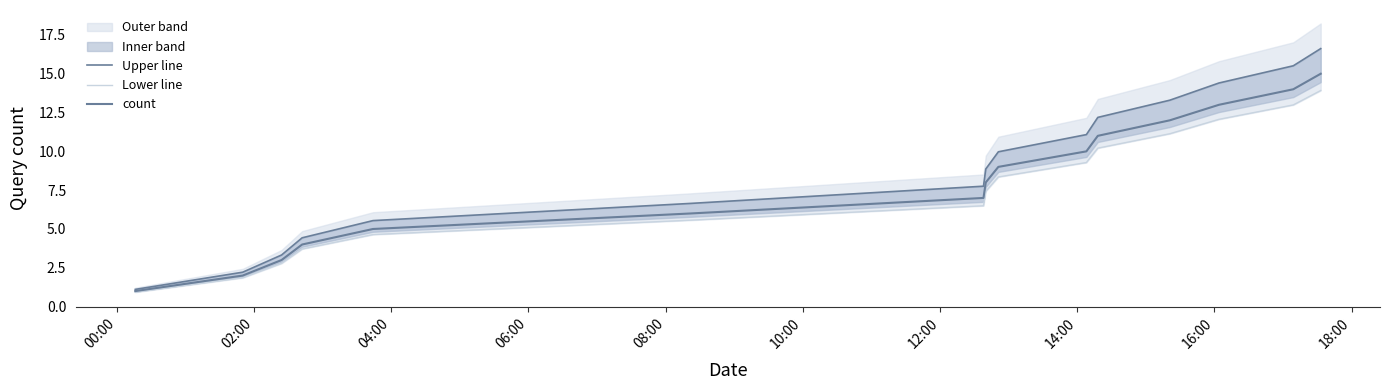

What is the approximate value of Lower line at 10:00?

5.6